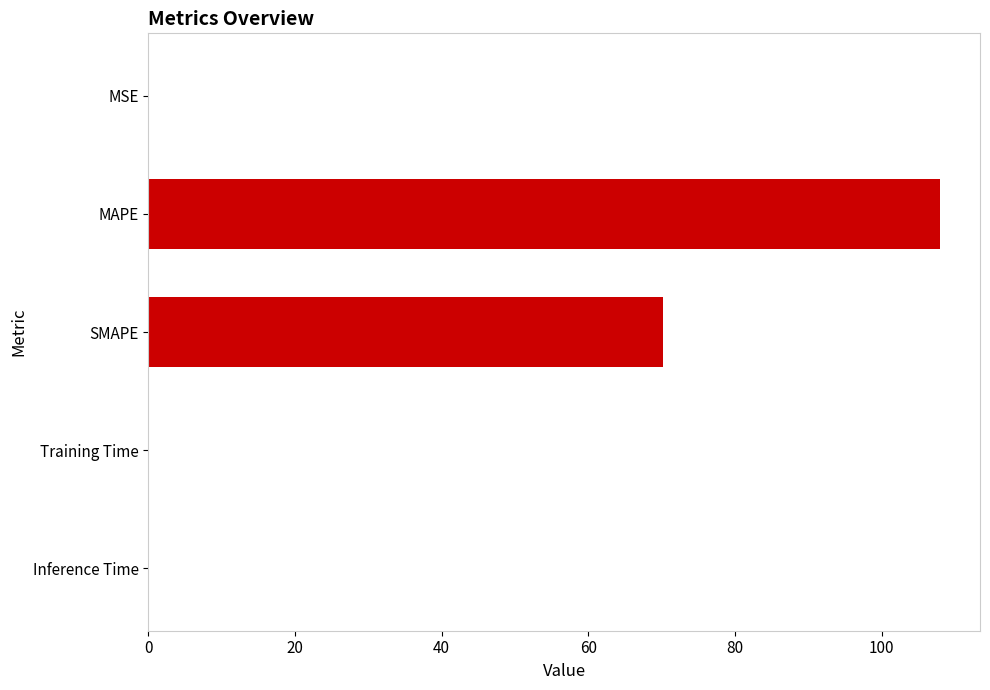

What is the greatest value displayed?

108.0